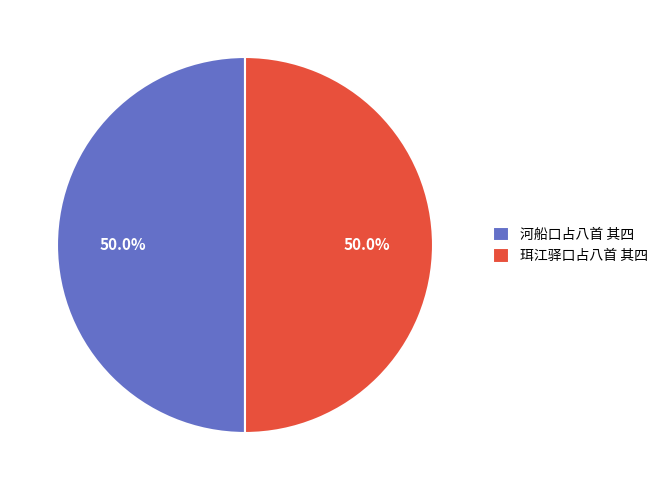

What is the total percentage of 珥江驿口占八首 其四 and 河船口占八首 其四?

100.0%